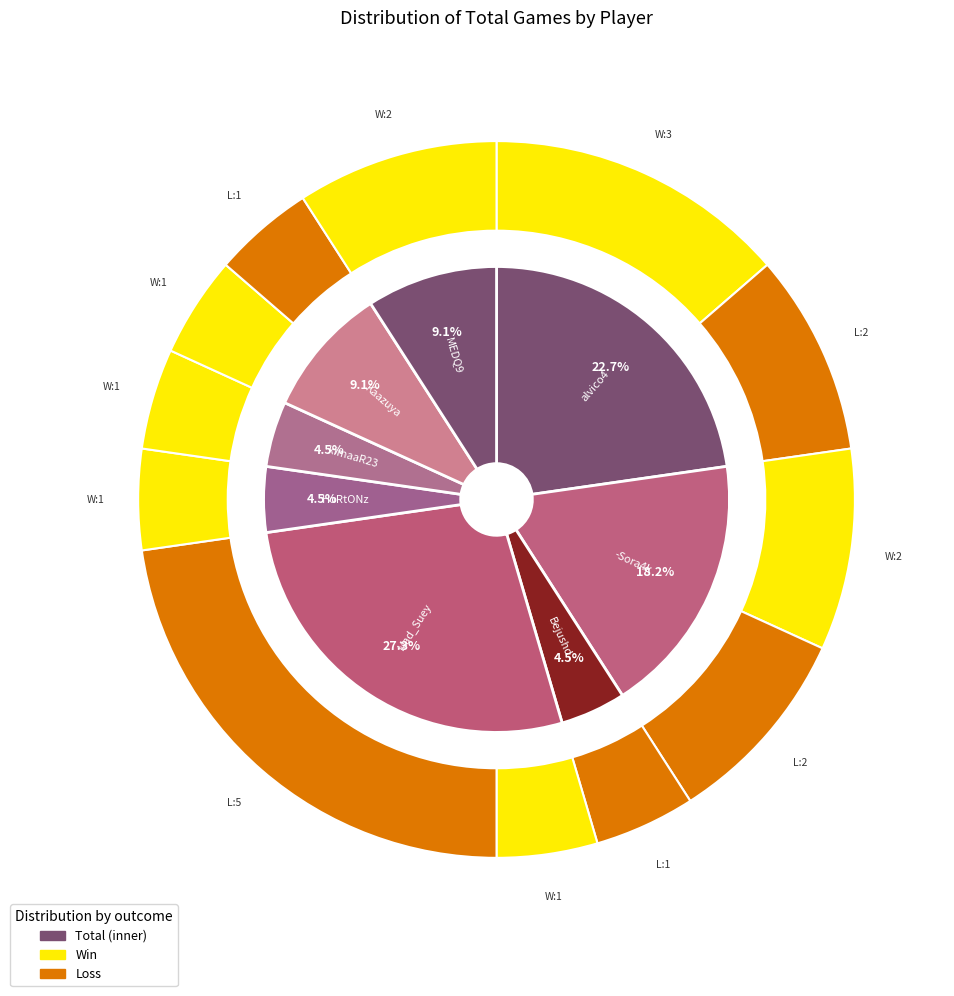

To the nearest percent, what is the average slice percentage?

12%